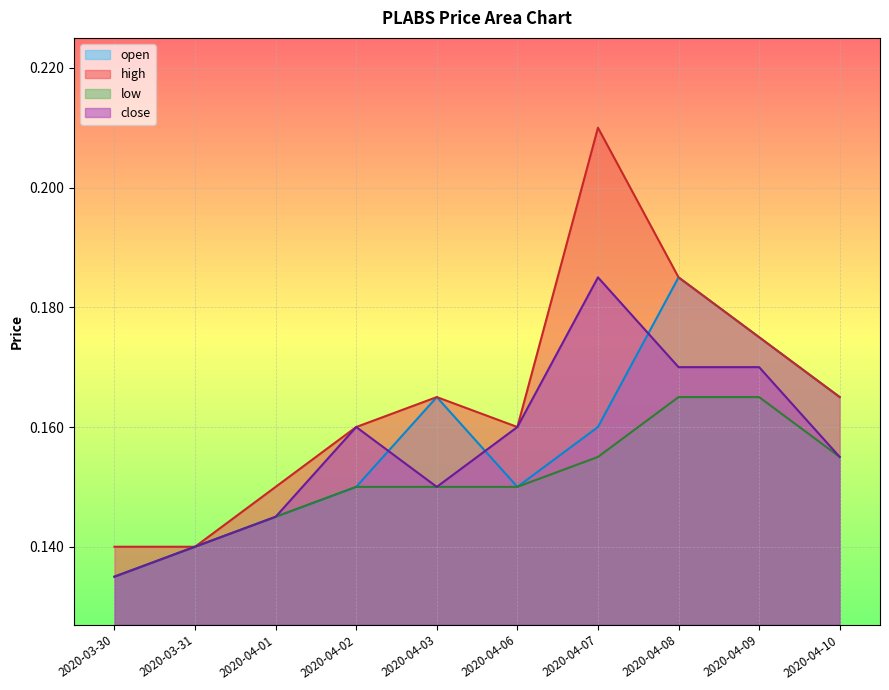

Which series has the widest spread of values?

high